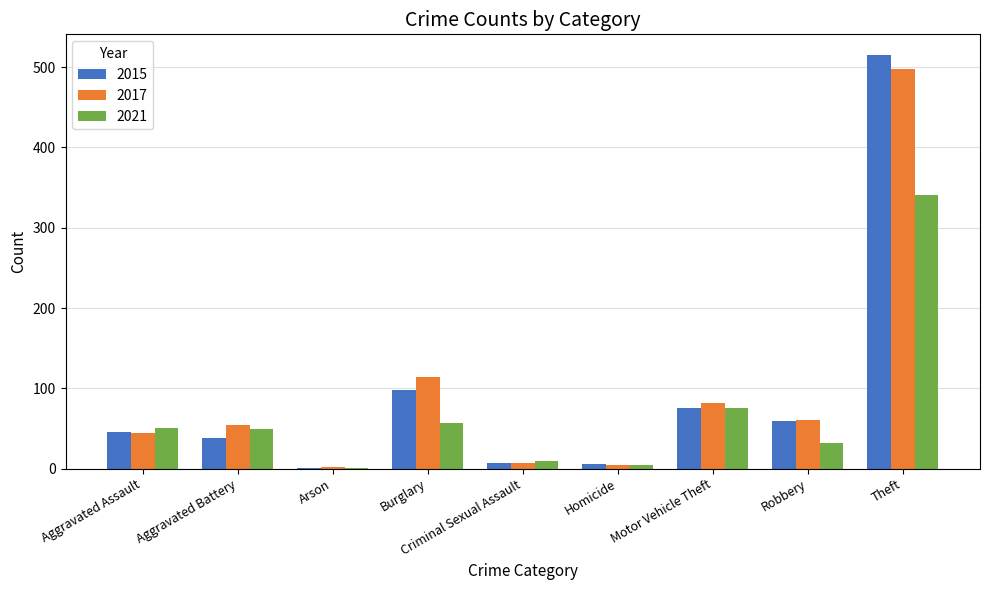

What is the greatest value displayed?

515